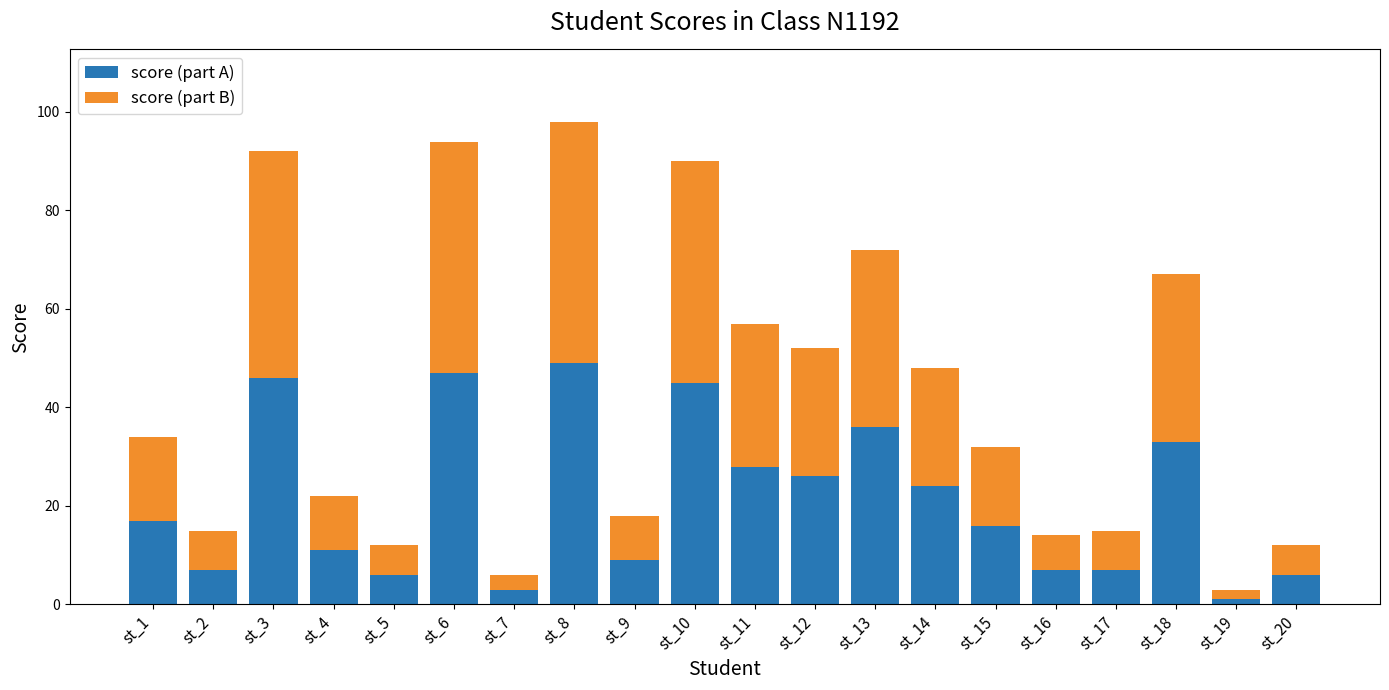

What is the total value across all series at st_20?

12